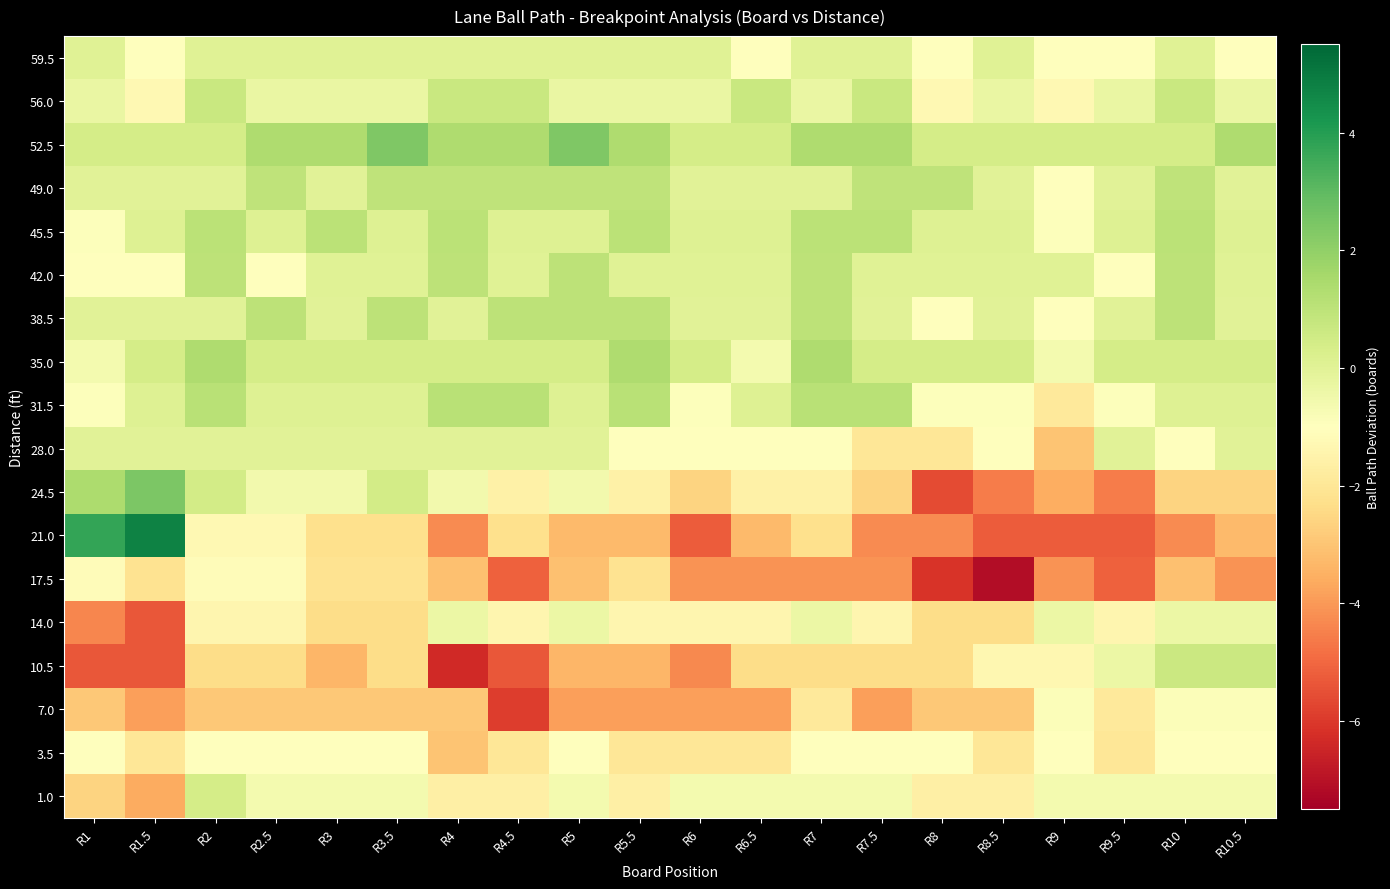

Rank the series by their maximum value, from lowest to highest.

17.5, 3.5, 7.0, 14.0, 28.0, 59.5, 1.0, 10.5, 56.0, 49.0, 38.5, 42.0, 45.5, 31.5, 35.0, 52.5, 24.5, 21.0